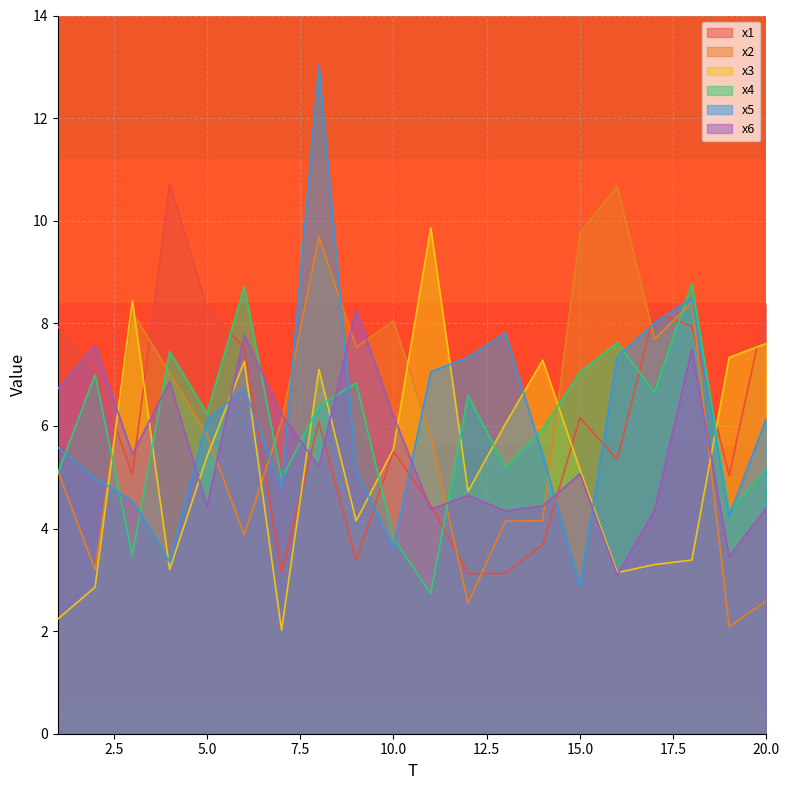

Reading left to right, list all the values displayed in this chart.

x1: 1=7.9	2=7.1	3=5.1	4=10.7	5=8.3	6=7.5	7=3.1	8=6.1	9=3.4	10=5.5	11=4.5	12=3.1	13=3.1	14=3.7	15=6.2	16=5.3	17=8.2	18=7.9	19=5.0	20=8.4
x2: 1=5.1	2=3.2	3=8.2	4=7.0	5=5.8	6=3.9	7=6.1	8=9.7	9=7.5	10=8.0	11=5.8	12=2.5	13=4.1	14=4.2	15=9.8	16=10.7	17=7.7	18=8.4	19=2.1	20=2.6
x3: 1=2.2	2=2.9	3=8.4	4=3.2	5=5.4	6=7.3	7=2.0	8=7.1	9=4.2	10=5.6	11=9.9	12=4.7	13=6.0	14=7.3	15=5.1	16=3.1	17=3.3	18=3.4	19=7.3	20=7.6
x4: 1=5.1	2=7.0	3=3.5	4=7.5	5=6.2	6=8.7	7=5.0	8=6.4	9=6.8	10=3.8	11=2.7	12=6.6	13=5.2	14=5.9	15=7.0	16=7.6	17=6.7	18=8.8	19=4.3	20=5.2
x5: 1=5.6	2=5.0	3=4.5	4=3.4	5=6.1	6=6.7	7=4.8	8=13.0	9=5.1	10=3.6	11=7.1	12=7.3	13=7.8	14=5.4	15=2.9	16=7.3	17=8.0	18=8.5	19=4.2	20=6.2
x6: 1=6.7	2=7.6	3=5.4	4=6.9	5=4.4	6=7.8	7=6.2	8=5.2	9=8.3	10=6.2	11=4.4	12=4.6	13=4.3	14=4.4	15=5.1	16=3.1	17=4.4	18=7.5	19=3.4	20=4.4